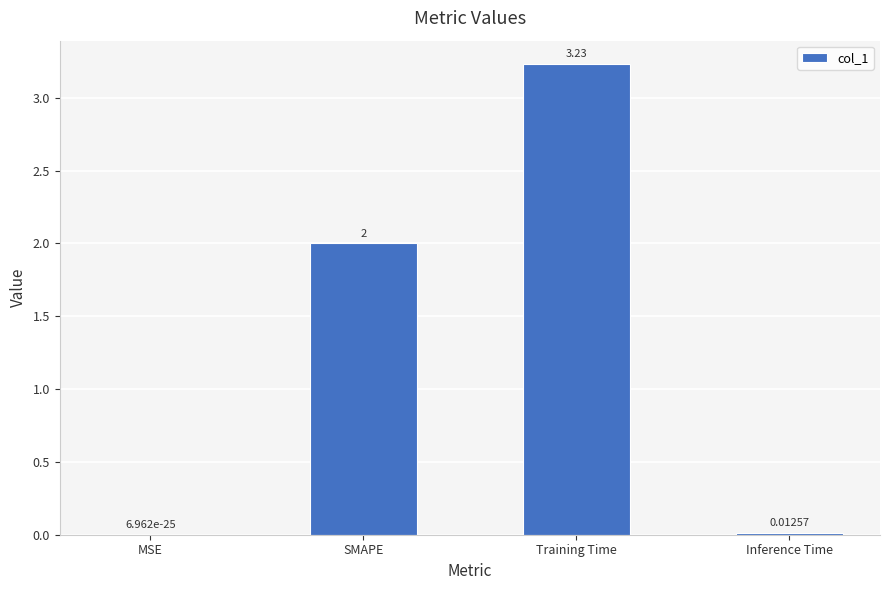

Does the chart contain stacked bars?

No